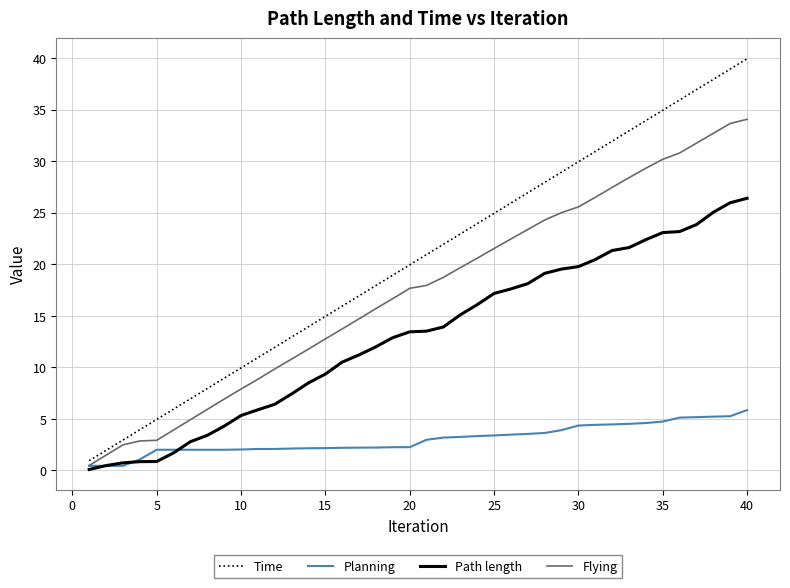

How many lines are shown in the chart?

4